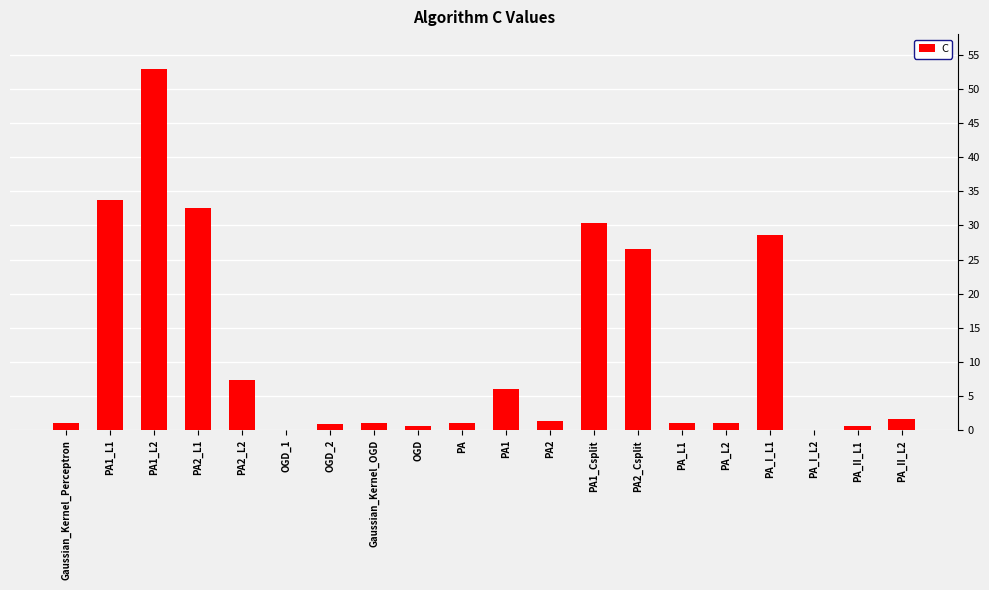

Which label corresponds to the largest value in the chart?

PA1_L2